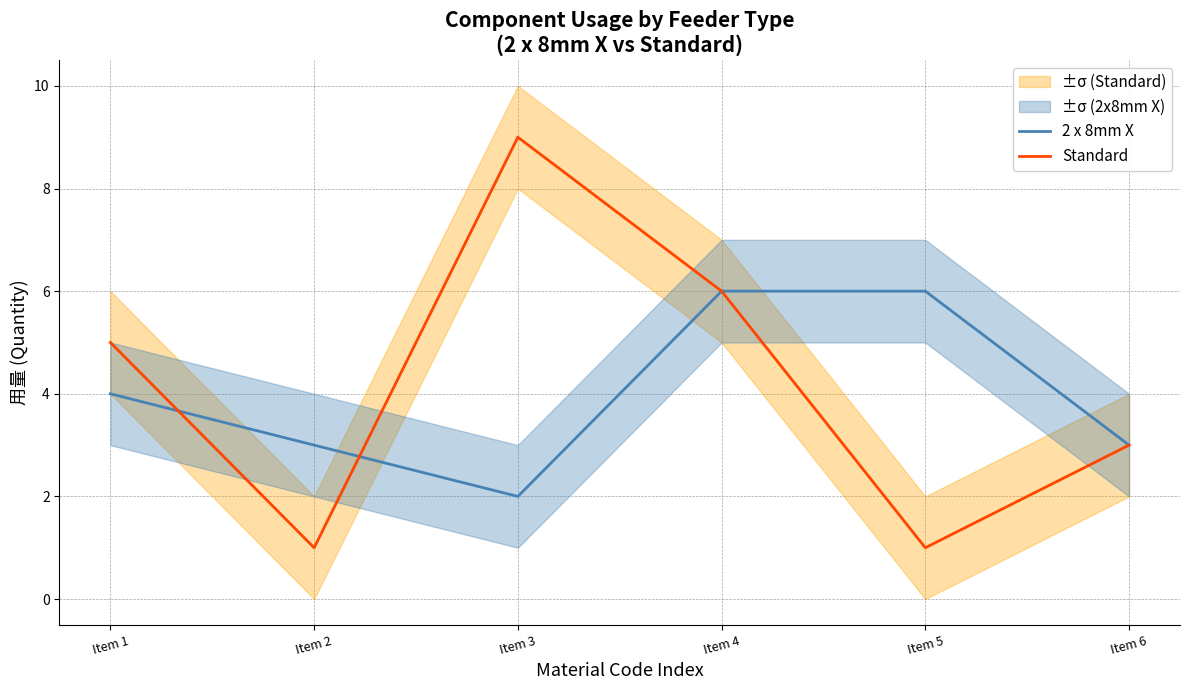

List the series in order of their overall mean, highest first.

Standard, 2 x 8mm X